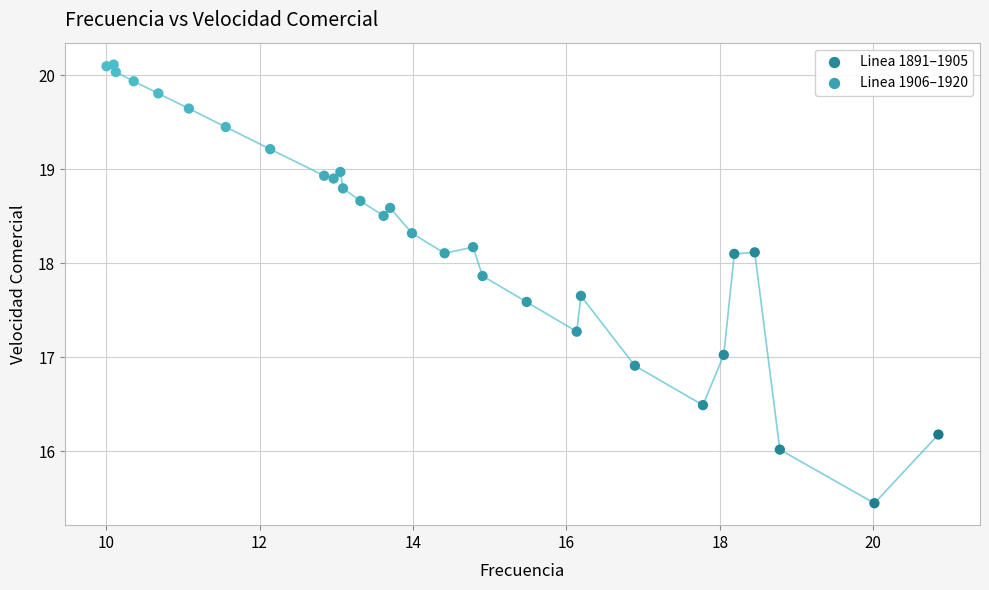

Which series has the largest Y range (max minus min)?

Linea 1906–1920